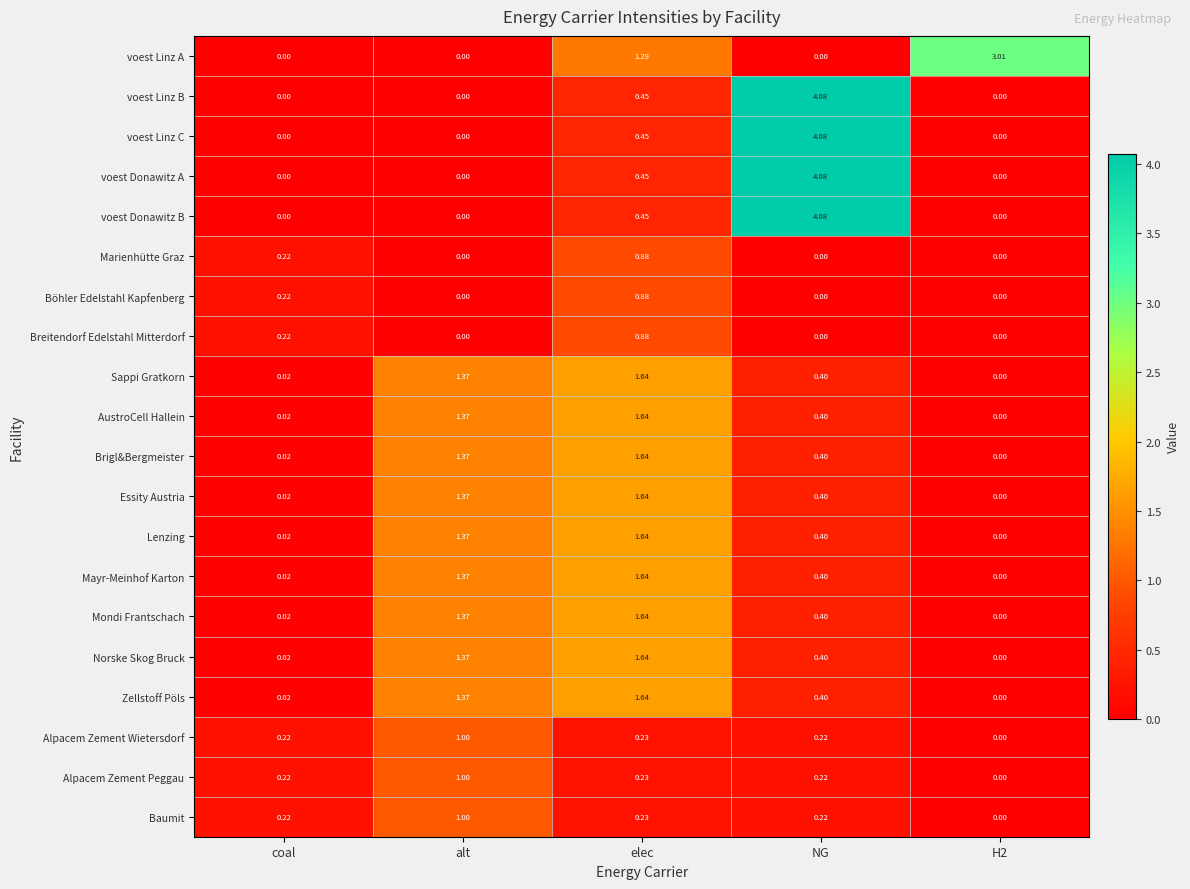

Is the value of Mondi Frantschach at coal greater than the value of voest Donawitz B at NG?

No